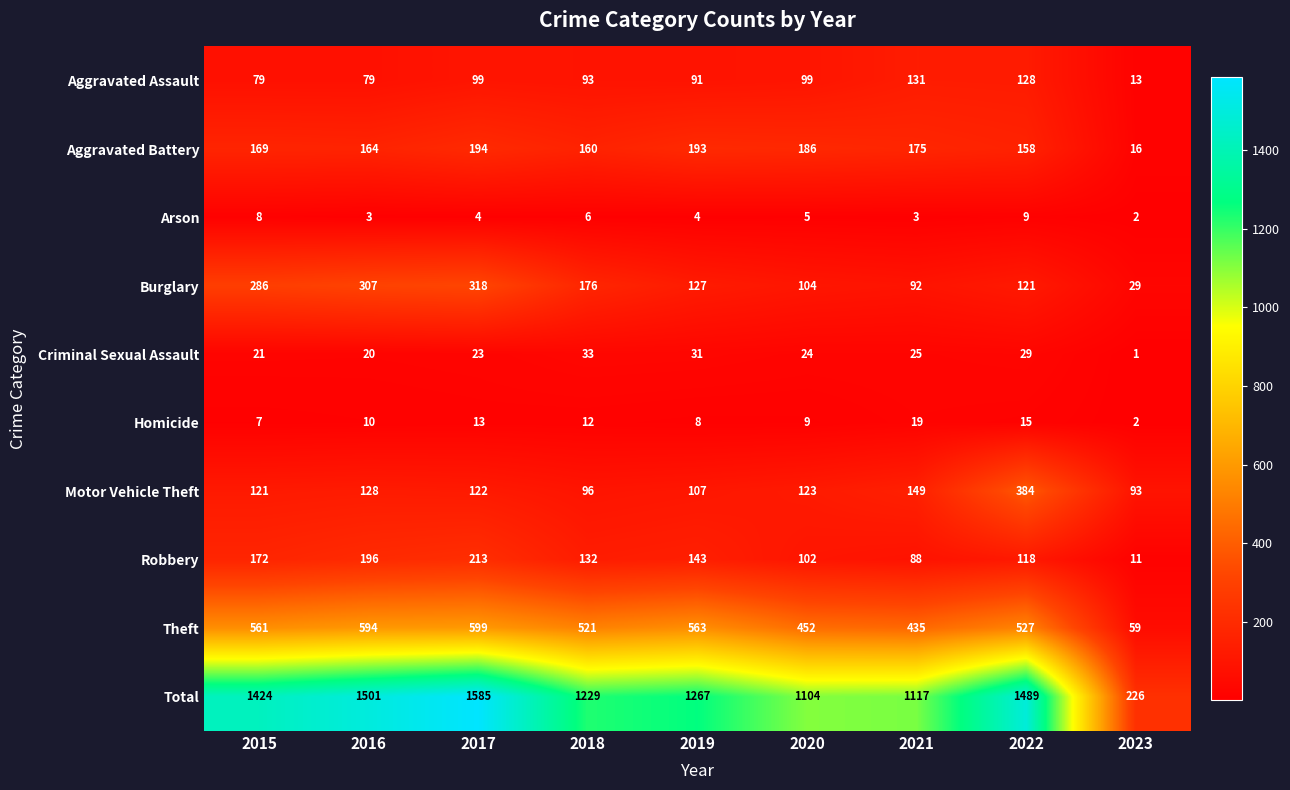

At how many categories does at least one series exceed 1093?

8